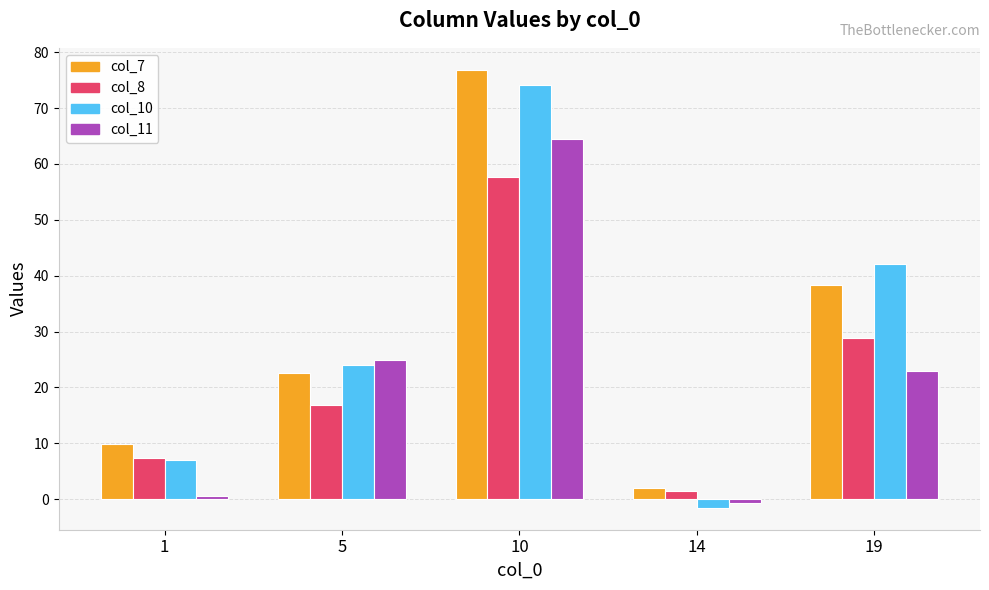

Is the value of col_8 at 10 greater than the value of col_11 at 1?

Yes